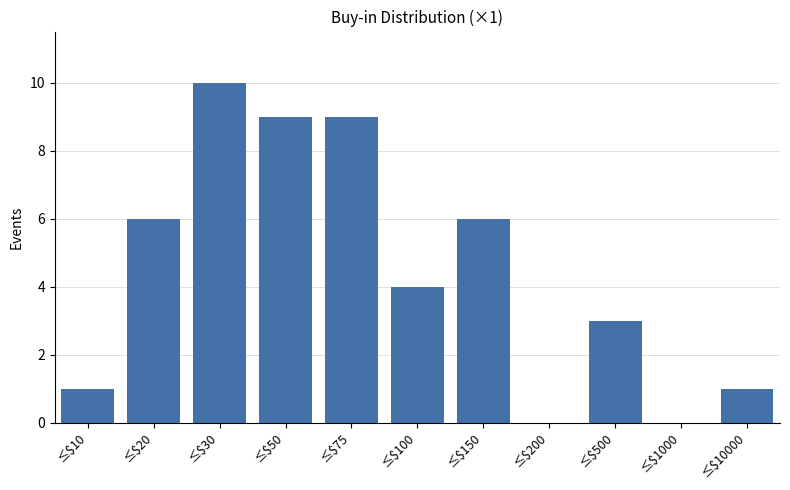

The chart shows a value of 9 at ≤$50. True or false?

True